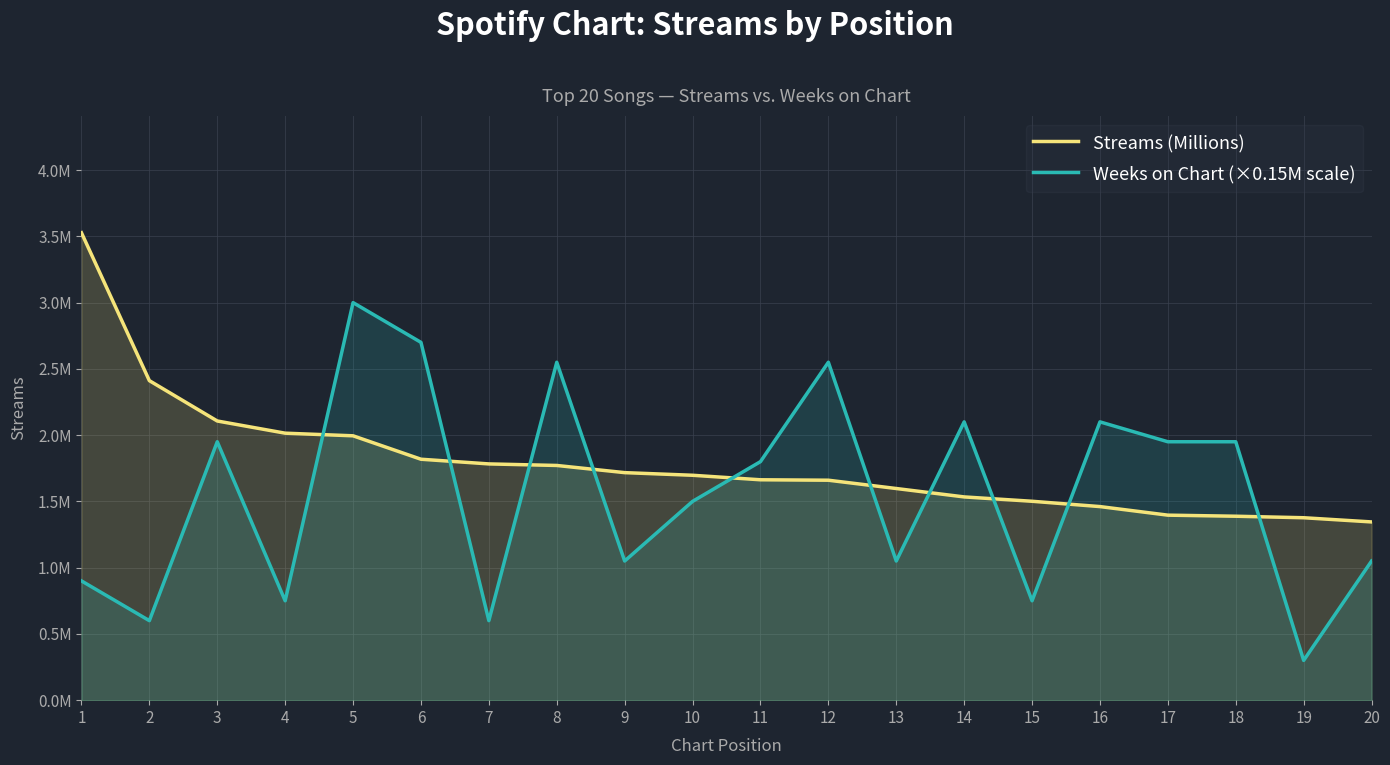

Which series has the largest range (max minus min)?

Weeks on Chart (×0.15M scale)